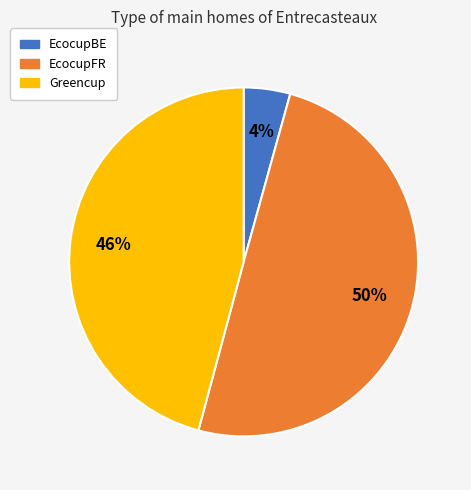

Combined, do EcocupBE and EcocupFR account for over 50%?

Yes